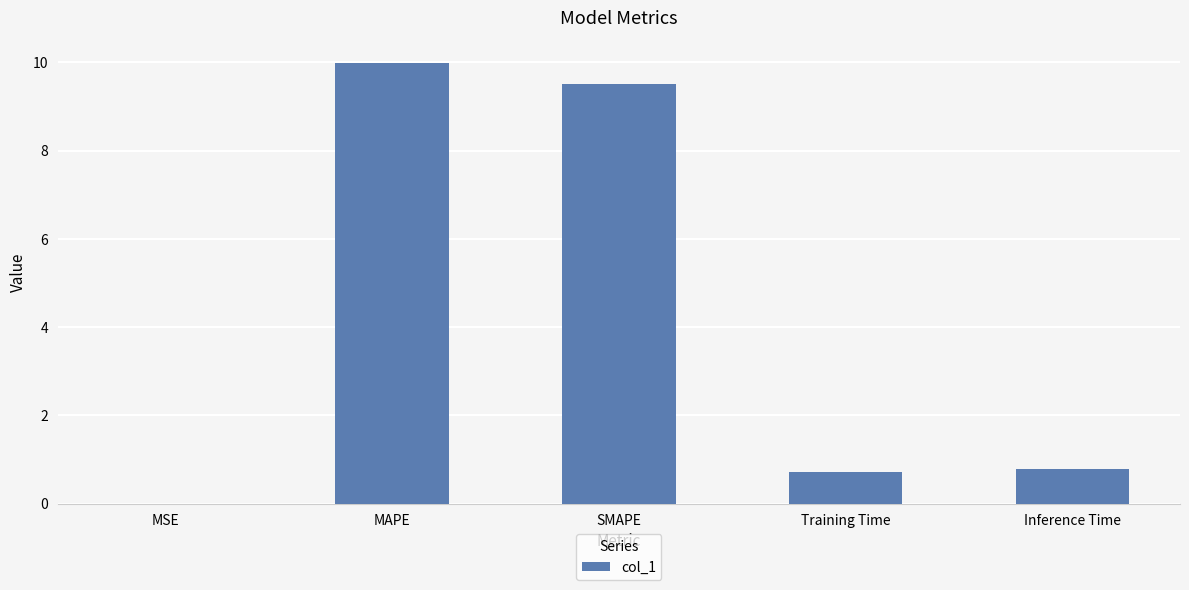

What is the approximate value at SMAPE?

9.5